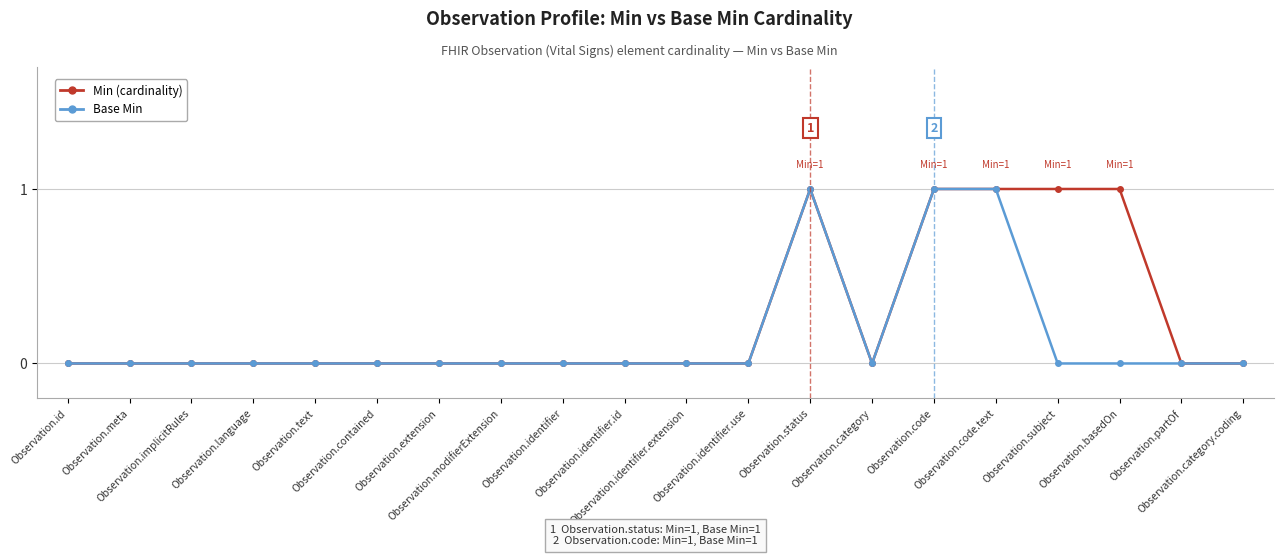

Which series has the largest total across all categories?

Min (cardinality)